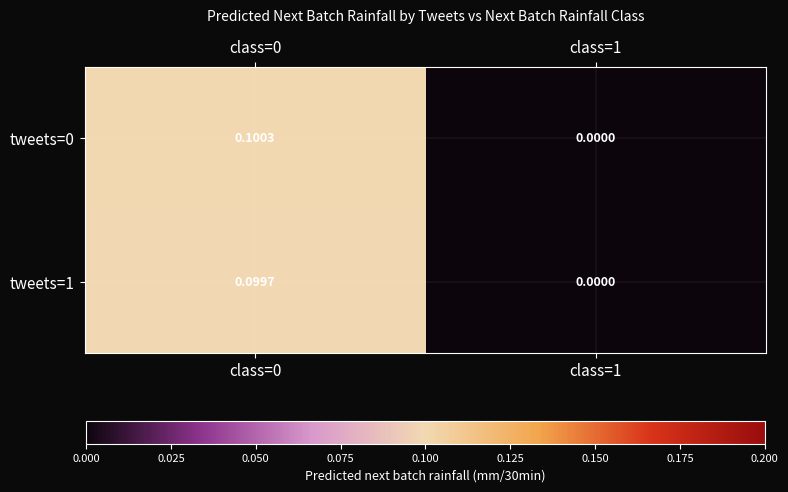

Reading left to right, what are all the values shown in this chart?

tweets=0: class=0=0.1	class=1=0.0
tweets=1: class=0=0.1	class=1=0.0